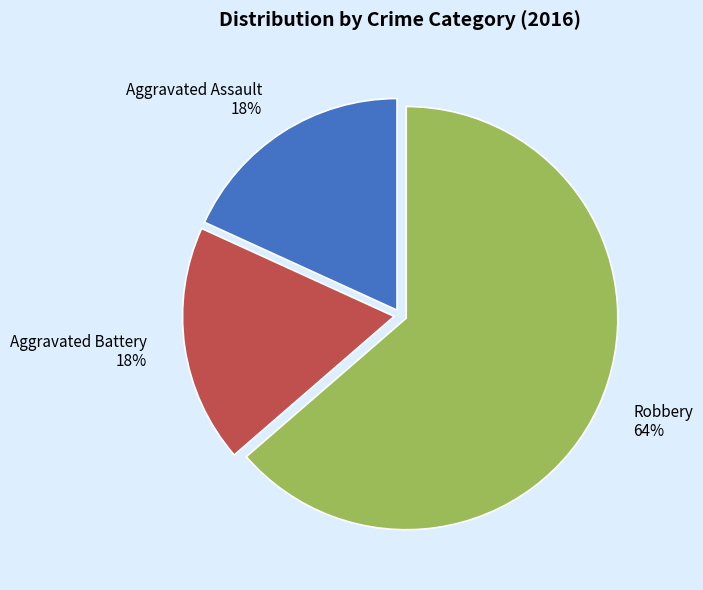

Is there any slice that represents more than half of the pie?

Yes